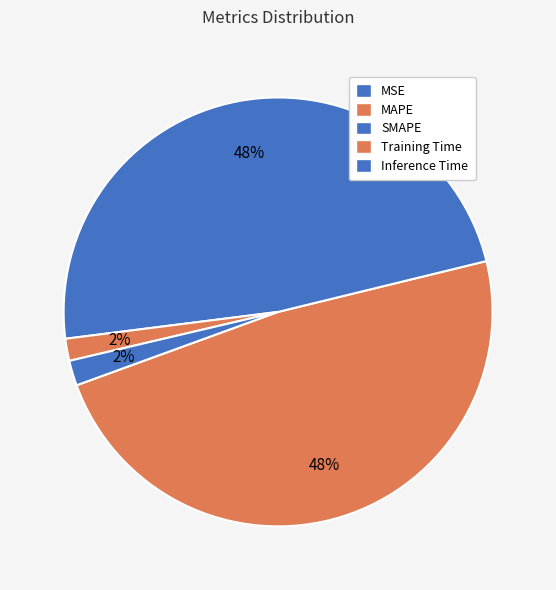

What is the largest slice in the pie chart?

MAPE